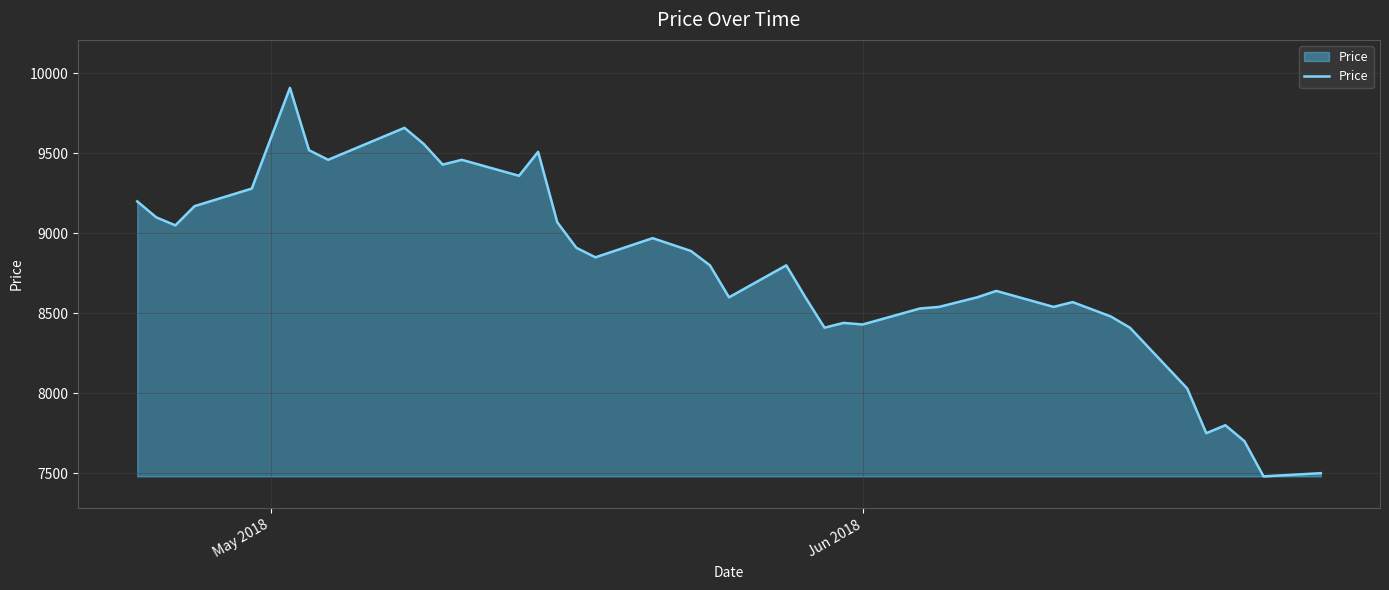

What is the smallest value displayed?

7480